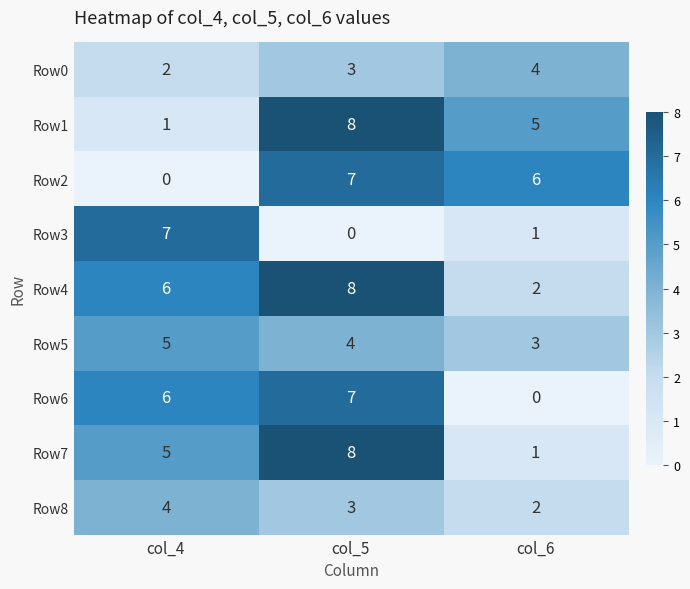

Where is Row4 nearest to the value 5?

col_4